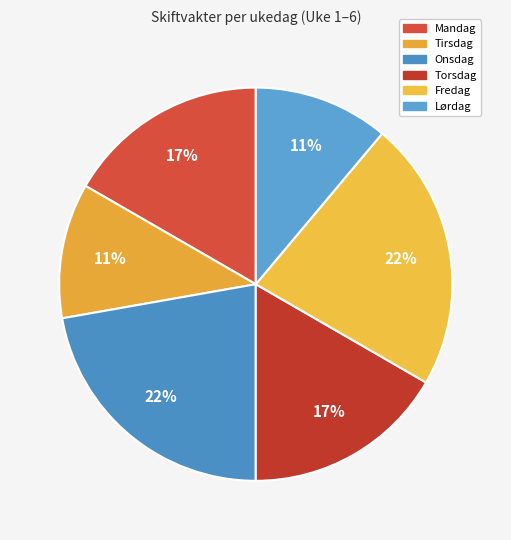

What is the ratio of the value at Torsdag to the value at Fredag?

0.8